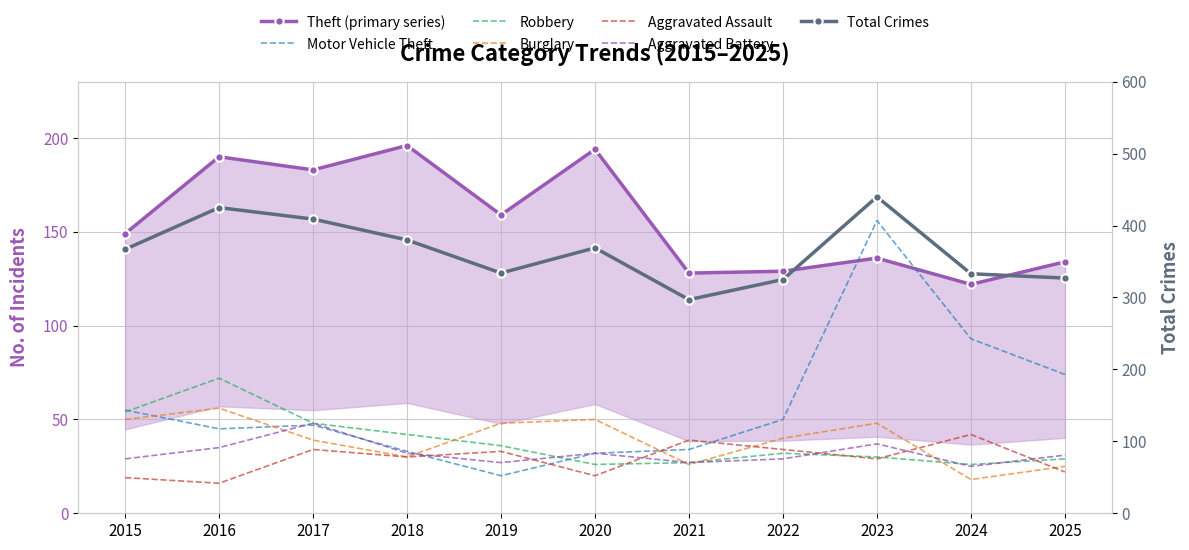

Which has a higher value, 2018 or 2016?

2018